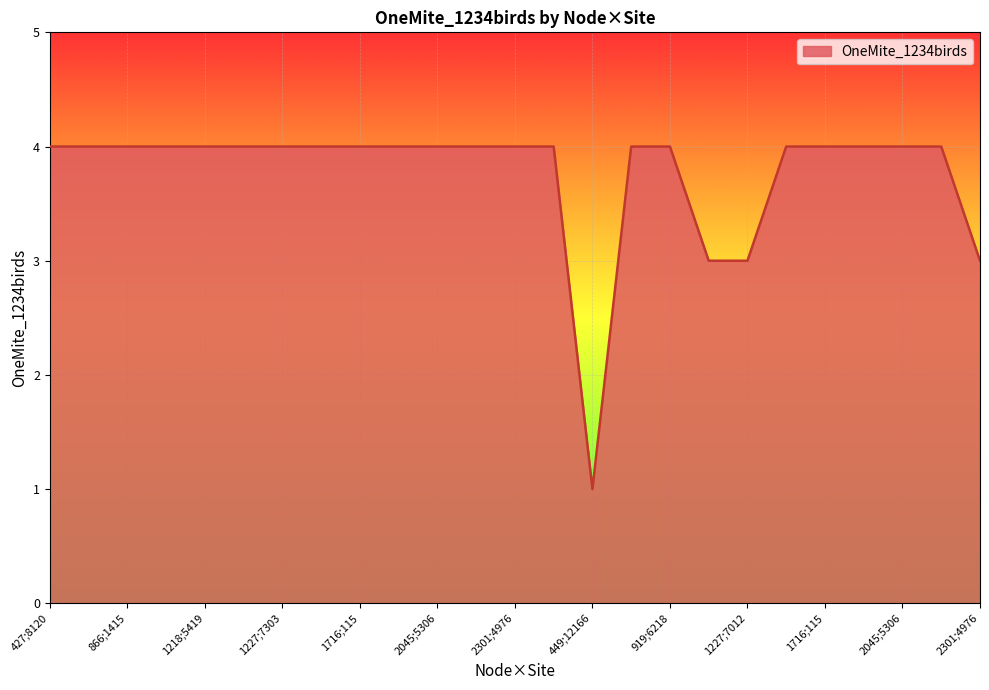

What is the maximum value shown in the chart?

4